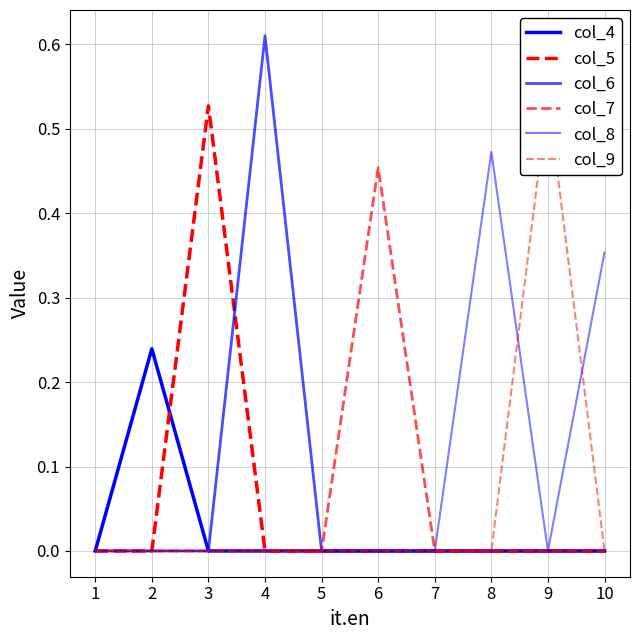

The col_9 series shows 0.5 at 9. True or false?

True